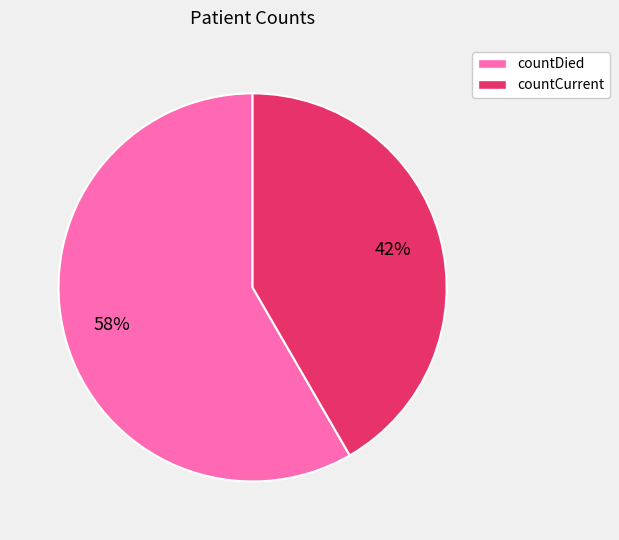

Which category has the smallest portion of the pie?

countCurrent